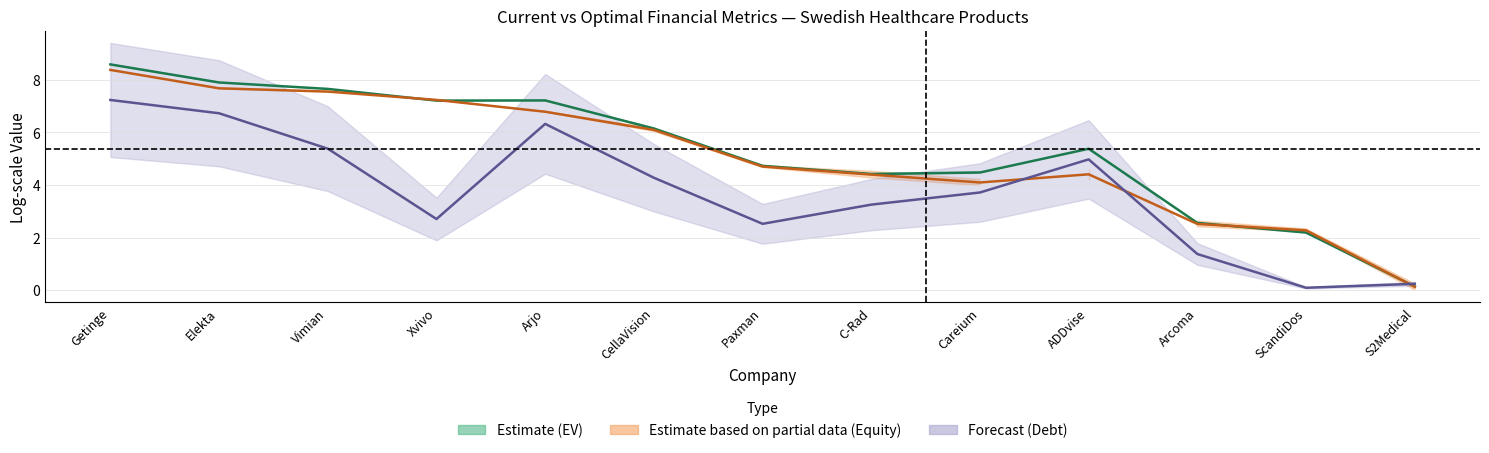

Where is the first local minimum for Debt midline (Forecast)?

Xvivo